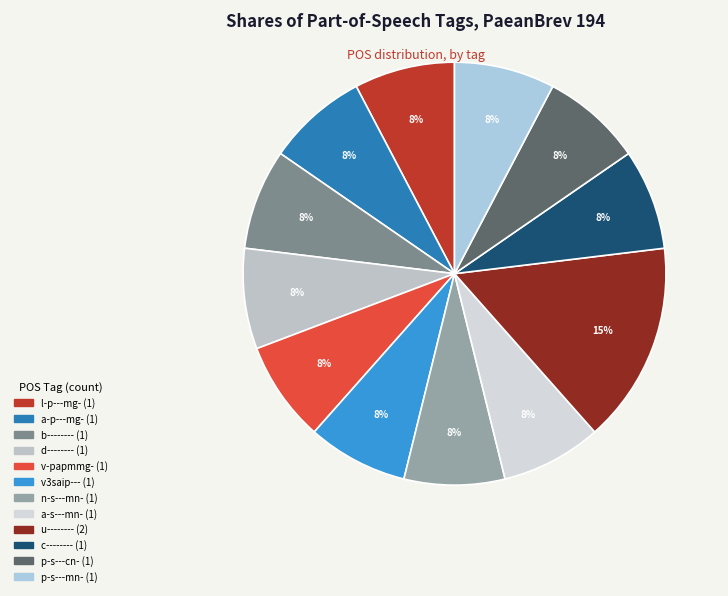

To the nearest percent, what is the difference between the largest and smallest slice percentages?

8%